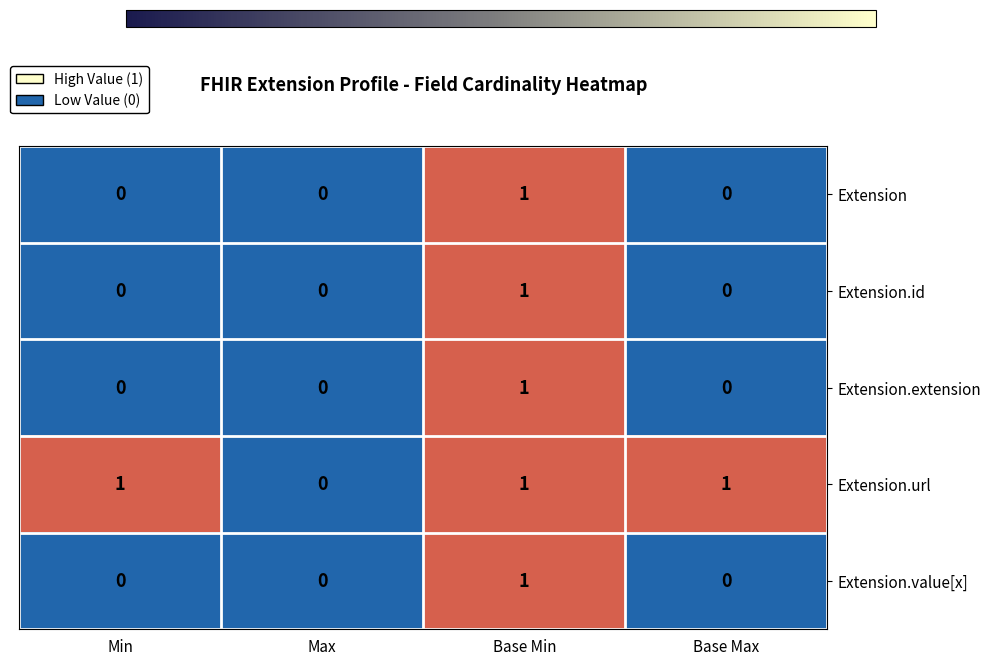

What is the sum of all Extension.url values?

3